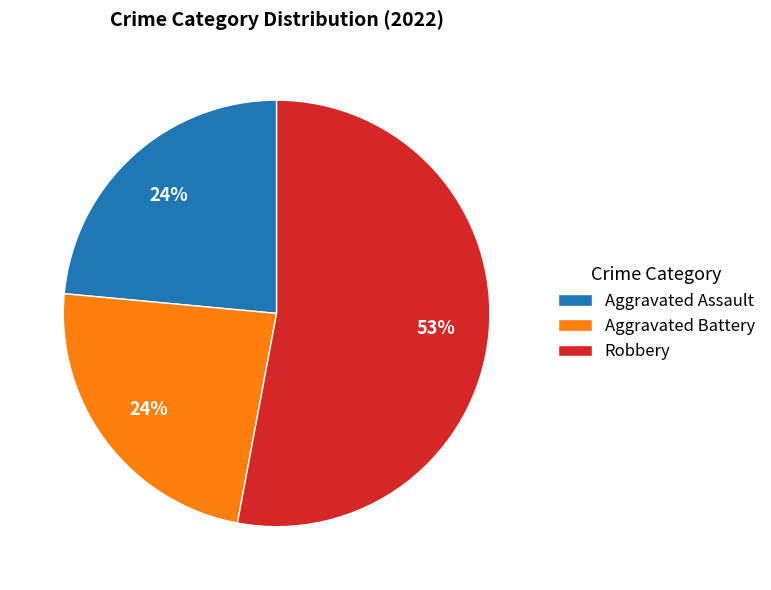

Which has a higher value, Robbery or Aggravated Battery?

Robbery